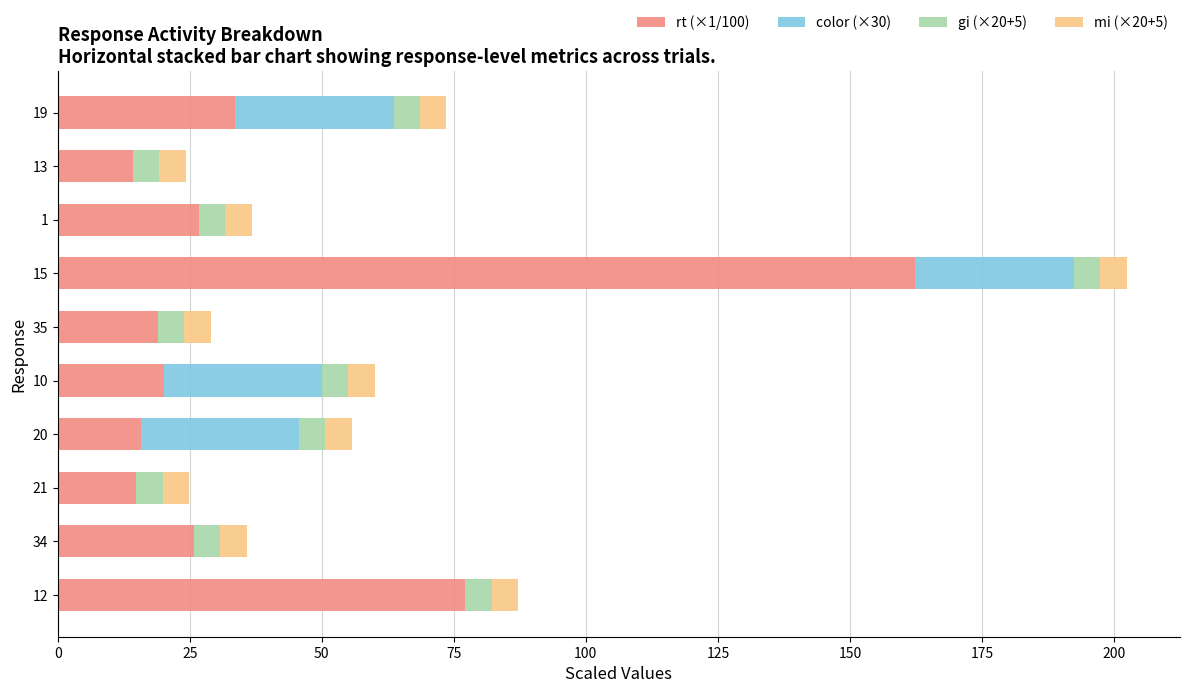

What is the maximum value for rt (×1/100)?

162.4